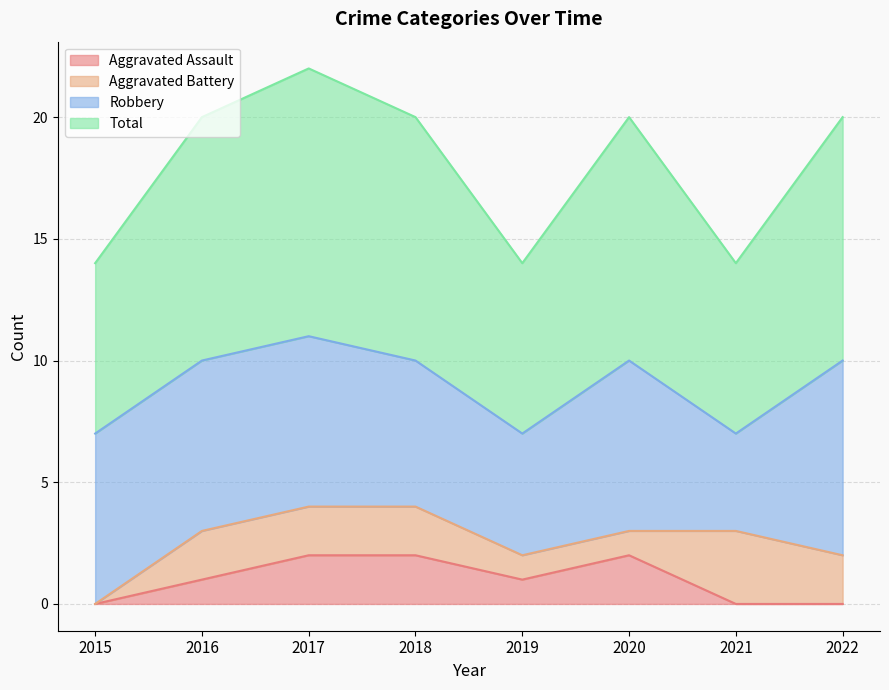

True or false: Total and Aggravated Assault cross at least once.

False